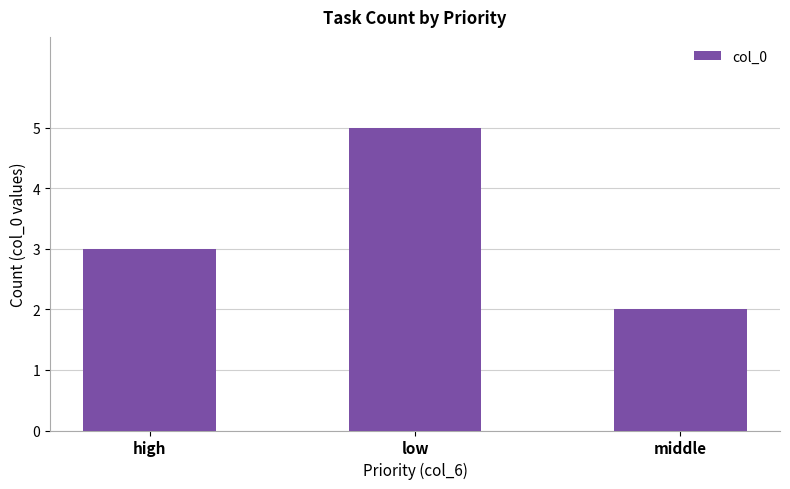

List the labels in order of value, largest first.

low, high, middle